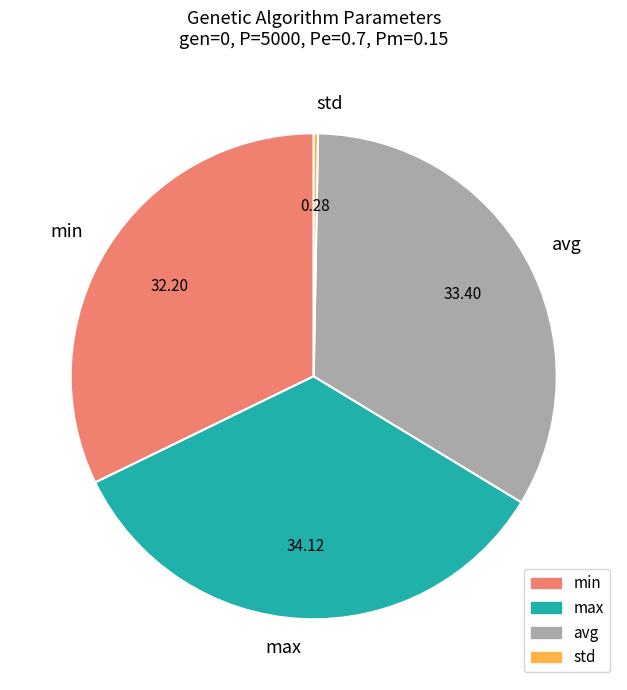

Is the sum of avg and max greater than half?

Yes